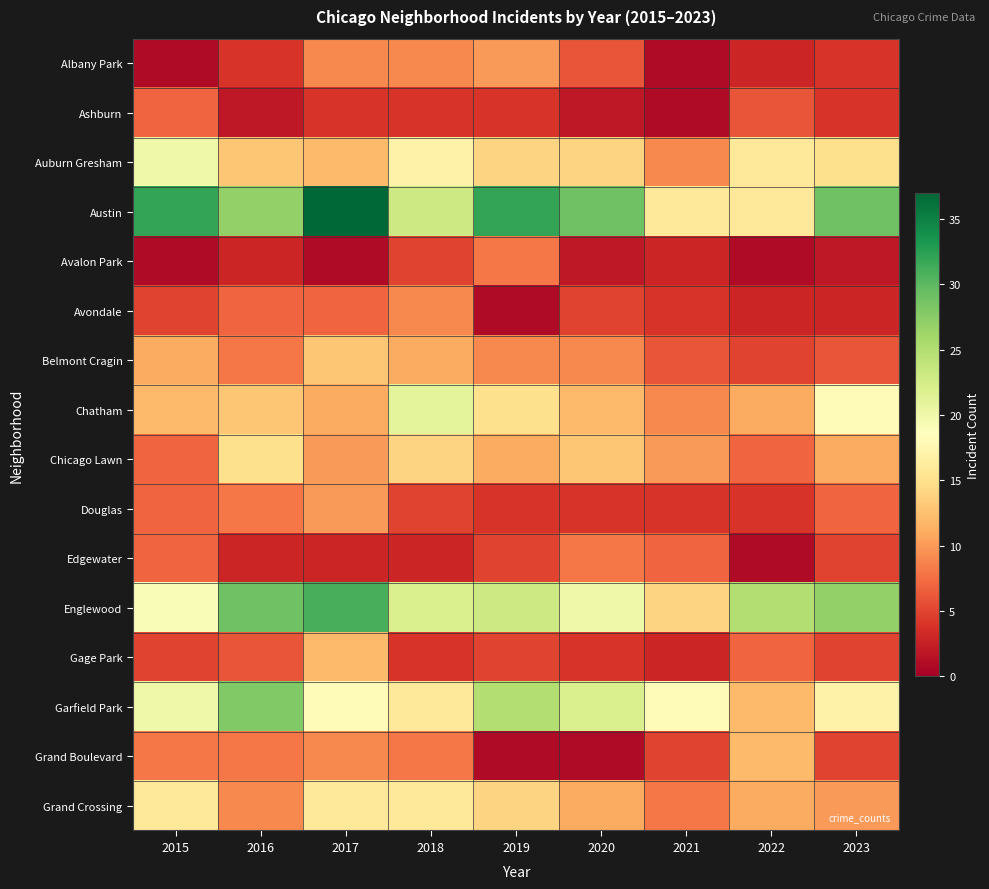

Reading left to right, what are all the values shown in this chart?

Albany Park: 2015=1	2016=4	2017=9	2018=9	2019=10	2020=6	2021=1	2022=3	2023=4
Ashburn: 2015=7	2016=2	2017=4	2018=4	2019=4	2020=2	2021=1	2022=6	2023=4
Auburn Gresham: 2015=20	2016=13	2017=12	2018=17	2019=14	2020=14	2021=9	2022=16	2023=15
Austin: 2015=32	2016=27	2017=37	2018=23	2019=32	2020=29	2021=16	2022=16	2023=29
Avalon Park: 2015=1	2016=3	2017=1	2018=5	2019=8	2020=2	2021=3	2022=1	2023=2
Avondale: 2015=5	2016=7	2017=7	2018=9	2019=1	2020=5	2021=4	2022=3	2023=3
Belmont Cragin: 2015=11	2016=8	2017=13	2018=11	2019=9	2020=9	2021=6	2022=5	2023=6
Chatham: 2015=12	2016=13	2017=11	2018=21	2019=15	2020=12	2021=9	2022=11	2023=18
Chicago Lawn: 2015=7	2016=15	2017=10	2018=14	2019=11	2020=13	2021=10	2022=7	2023=11
Douglas: 2015=7	2016=8	2017=10	2018=5	2019=4	2020=4	2021=4	2022=4	2023=7
Edgewater: 2015=7	2016=3	2017=3	2018=3	2019=5	2020=8	2021=7	2022=1	2023=5
Englewood: 2015=19	2016=29	2017=31	2018=22	2019=23	2020=20	2021=14	2022=25	2023=27
Gage Park: 2015=5	2016=6	2017=12	2018=4	2019=5	2020=4	2021=3	2022=7	2023=5
Garfield Park: 2015=20	2016=28	2017=18	2018=16	2019=25	2020=22	2021=18	2022=12	2023=17
Grand Boulevard: 2015=8	2016=8	2017=9	2018=8	2019=1	2020=1	2021=5	2022=12	2023=5
Grand Crossing: 2015=16	2016=9	2017=16	2018=16	2019=14	2020=11	2021=8	2022=11	2023=10